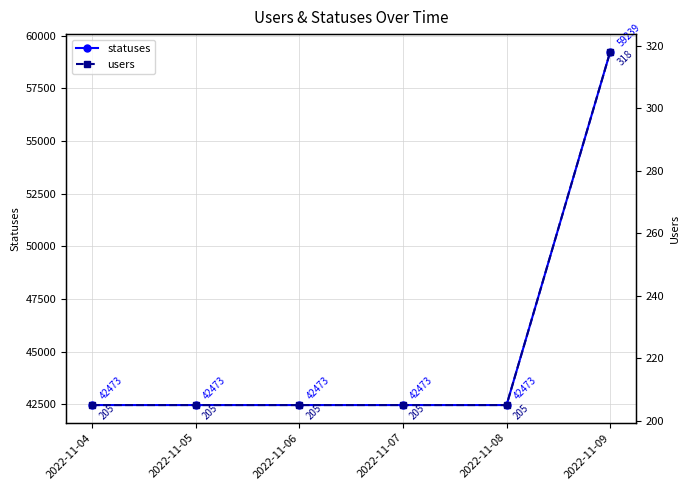

Reading right to left, list all the values displayed in this chart.

statuses: 2022-11-09=59239	2022-11-08=42473	2022-11-07=42473	2022-11-06=42473	2022-11-05=42473	2022-11-04=42473
users: 2022-11-09=318	2022-11-08=205	2022-11-07=205	2022-11-06=205	2022-11-05=205	2022-11-04=205